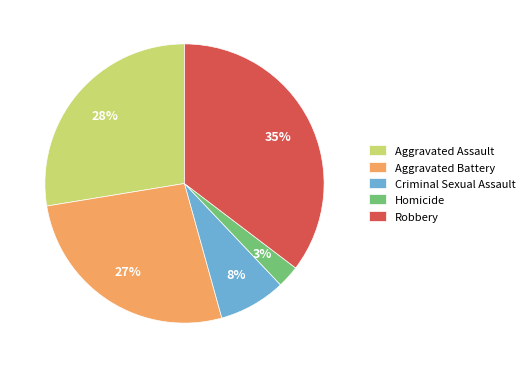

Approximately how many times larger is the value at Robbery compared to Aggravated Battery?

1.3